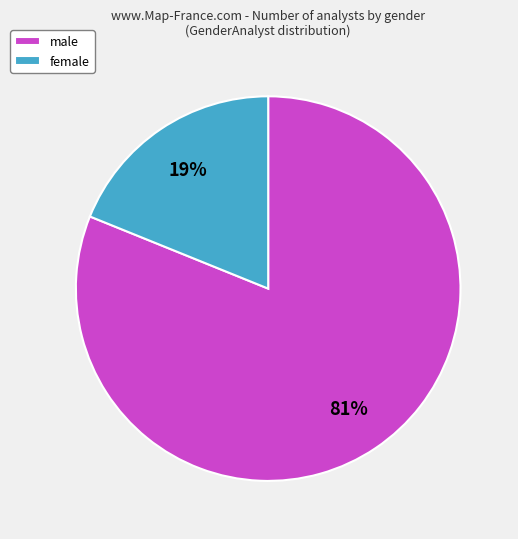

What is the largest slice in the pie chart?

male